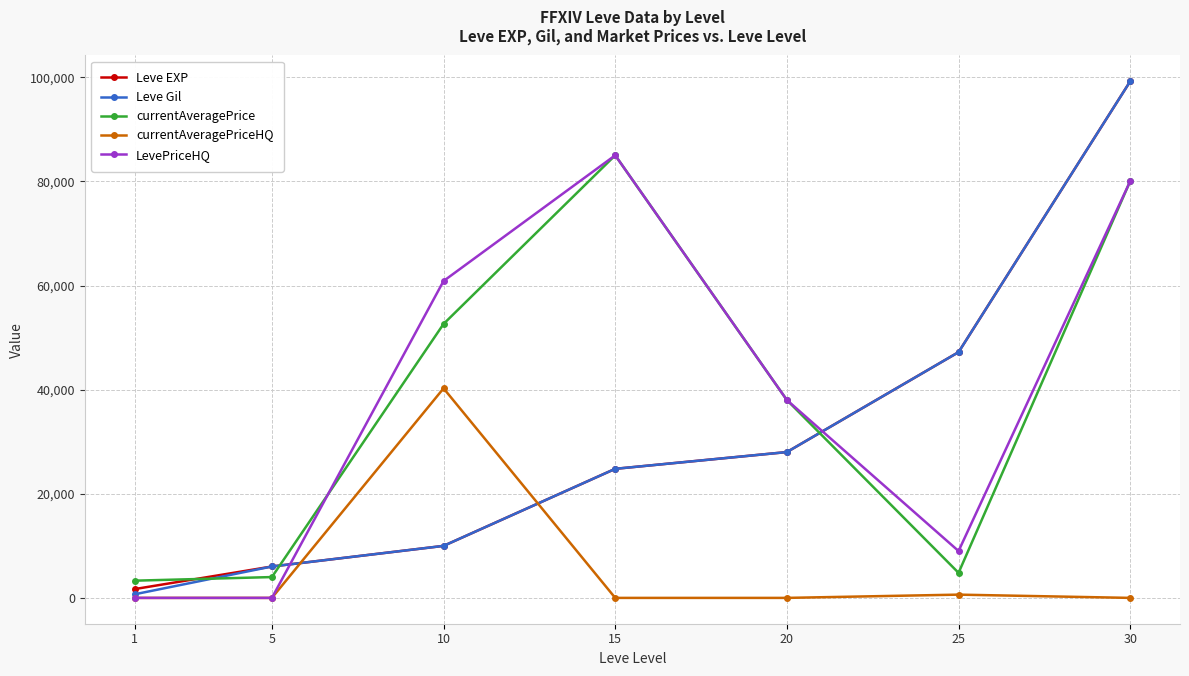

True or false: currentAveragePriceHQ has a value of 0 at 15.

True